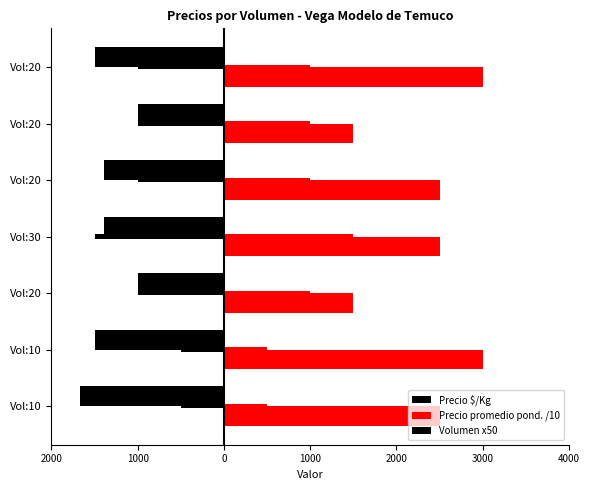

Does the chart contain stacked bars?

No